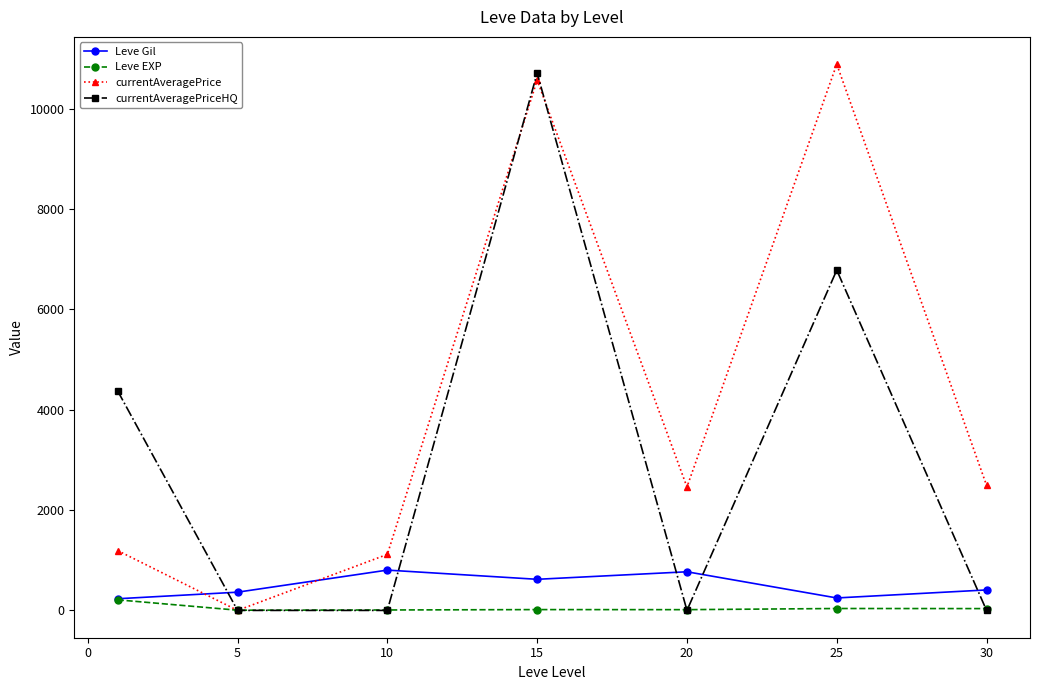

What is the maximum value shown in the chart?

10885.8